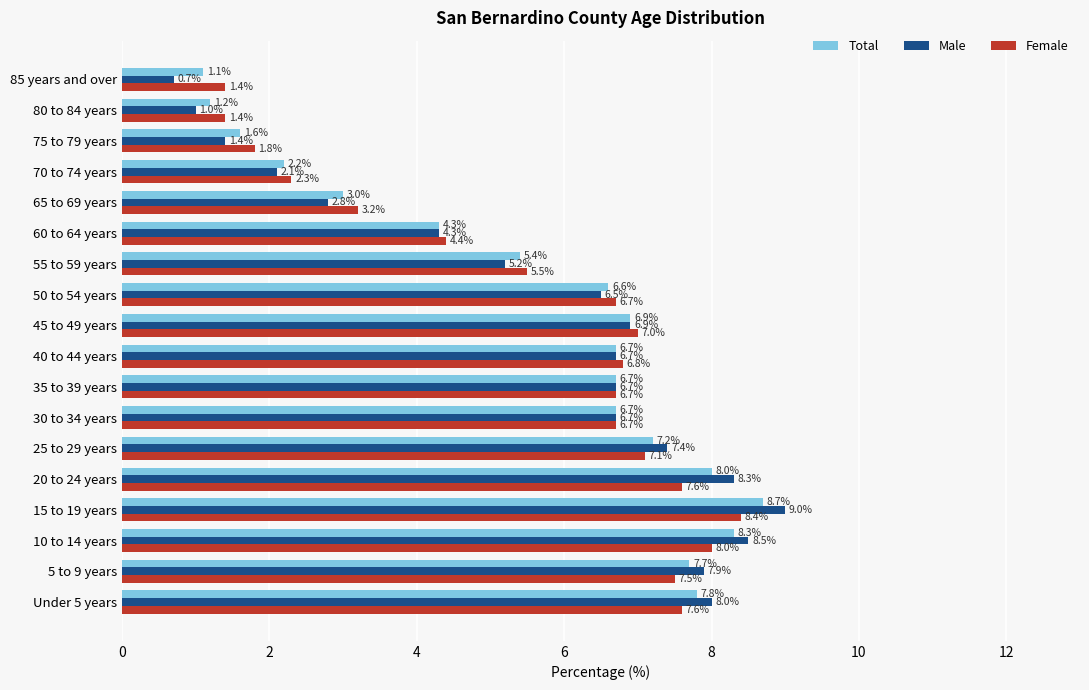

Which series changed the most between 20 to 24 years and 60 to 64 years?

Male